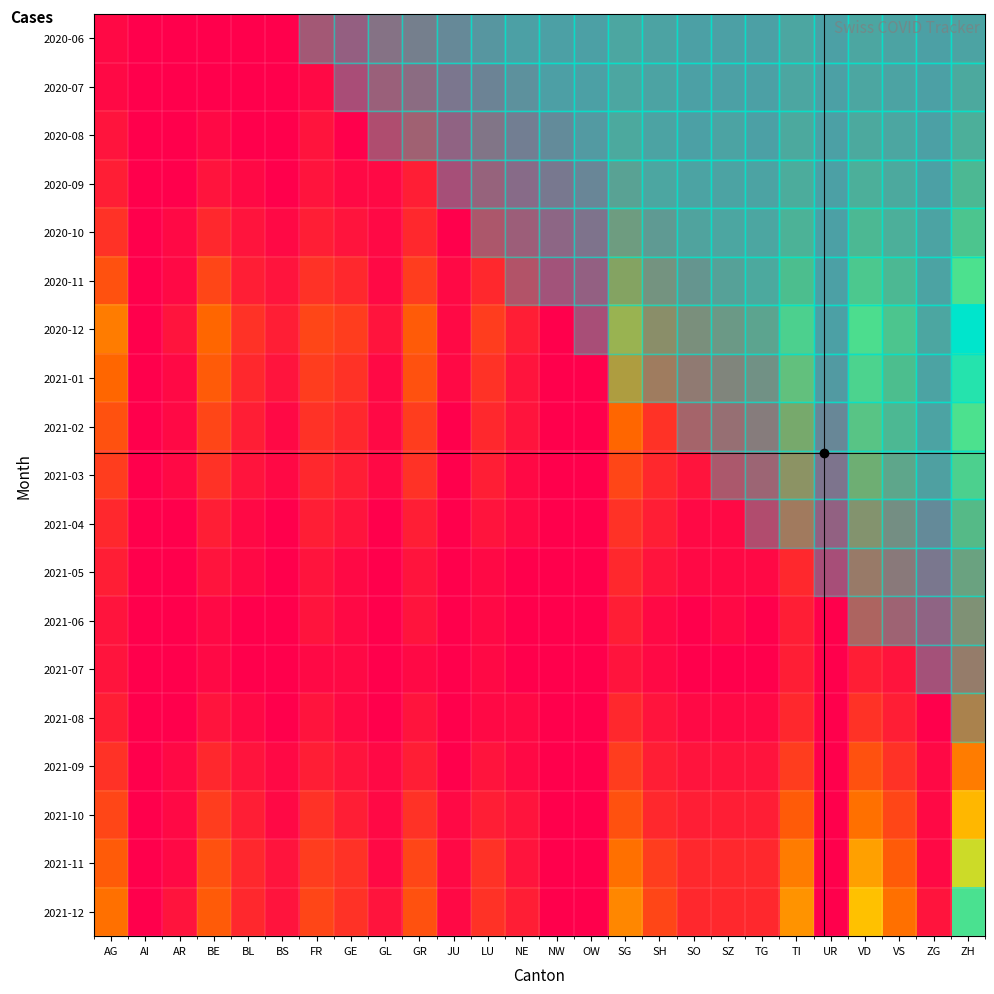

Reading left to right, extract all data points from this chart.

2020-06: AG=1	AI=0	AR=0	BE=0	BL=0	BS=0	FR=1	GE=0	GL=1	GR=1	JU=0	LU=0	NE=0	NW=0	OW=0	SG=2	SH=1	SO=0	SZ=0	TG=0	TI=2	UR=0	VD=2	VS=1	ZG=0	ZH=1
2020-07: AG=1	AI=0	AR=0	BE=0	BL=0	BS=0	FR=1	GE=0	GL=1	GR=1	JU=0	LU=0	NE=0	NW=0	OW=0	SG=2	SH=1	SO=0	SZ=0	TG=0	TI=2	UR=0	VD=2	VS=1	ZG=0	ZH=3
2020-08: AG=2	AI=0	AR=0	BE=1	BL=0	BS=0	FR=2	GE=0	GL=1	GR=2	JU=0	LU=1	NE=0	NW=0	OW=0	SG=3	SH=1	SO=0	SZ=1	TG=0	TI=3	UR=0	VD=3	VS=2	ZG=0	ZH=5
2020-09: AG=3	AI=0	AR=0	BE=2	BL=1	BS=0	FR=2	GE=1	GL=1	GR=3	JU=0	LU=1	NE=0	NW=0	OW=0	SG=4	SH=2	SO=1	SZ=1	TG=1	TI=4	UR=0	VD=5	VS=3	ZG=0	ZH=8
2020-10: AG=5	AI=0	AR=1	BE=4	BL=2	BS=1	FR=3	GE=2	GL=1	GR=4	JU=0	LU=2	NE=1	NW=0	OW=0	SG=6	SH=3	SO=2	SZ=2	TG=2	TI=6	UR=0	VD=8	VS=5	ZG=1	ZH=12
2020-11: AG=8	AI=0	AR=1	BE=7	BL=3	BS=2	FR=5	GE=4	GL=1	GR=6	JU=1	LU=4	NE=2	NW=0	OW=0	SG=10	SH=5	SO=3	SZ=3	TG=3	TI=10	UR=0	VD=13	VS=8	ZG=1	ZH=20
2020-12: AG=12	AI=0	AR=2	BE=10	BL=5	BS=3	FR=7	GE=6	GL=2	GR=9	JU=1	LU=6	NE=3	NW=0	OW=0	SG=14	SH=7	SO=5	SZ=5	TG=5	TI=15	UR=0	VD=19	VS=12	ZG=2	ZH=30
2021-01: AG=10	AI=0	AR=1	BE=9	BL=4	BS=2	FR=6	GE=5	GL=1	GR=8	JU=1	LU=5	NE=2	NW=0	OW=0	SG=12	SH=6	SO=4	SZ=4	TG=4	TI=13	UR=0	VD=16	VS=10	ZG=1	ZH=25
2021-02: AG=8	AI=0	AR=1	BE=7	BL=3	BS=1	FR=5	GE=4	GL=1	GR=6	JU=0	LU=4	NE=2	NW=0	OW=0	SG=10	SH=5	SO=3	SZ=3	TG=3	TI=10	UR=0	VD=13	VS=8	ZG=1	ZH=20
2021-03: AG=6	AI=0	AR=1	BE=5	BL=2	BS=1	FR=4	GE=3	GL=1	GR=5	JU=0	LU=3	NE=1	NW=0	OW=0	SG=7	SH=4	SO=2	SZ=2	TG=2	TI=8	UR=0	VD=10	VS=6	ZG=1	ZH=15
2021-04: AG=4	AI=0	AR=0	BE=3	BL=1	BS=0	FR=3	GE=2	GL=0	GR=3	JU=0	LU=2	NE=1	NW=0	OW=0	SG=5	SH=3	SO=1	SZ=1	TG=1	TI=6	UR=0	VD=7	VS=4	ZG=0	ZH=10
2021-05: AG=3	AI=0	AR=0	BE=2	BL=1	BS=0	FR=2	GE=1	GL=0	GR=2	JU=0	LU=1	NE=0	NW=0	OW=0	SG=4	SH=2	SO=1	SZ=1	TG=1	TI=4	UR=0	VD=5	VS=3	ZG=0	ZH=7
2021-06: AG=2	AI=0	AR=0	BE=1	BL=0	BS=0	FR=2	GE=1	GL=0	GR=2	JU=0	LU=1	NE=0	NW=0	OW=0	SG=3	SH=1	SO=0	SZ=1	TG=0	TI=3	UR=0	VD=4	VS=2	ZG=0	ZH=6
2021-07: AG=2	AI=0	AR=0	BE=1	BL=0	BS=0	FR=1	GE=1	GL=0	GR=1	JU=0	LU=1	NE=0	NW=0	OW=0	SG=2	SH=1	SO=0	SZ=0	TG=0	TI=3	UR=0	VD=3	VS=2	ZG=0	ZH=5
2021-08: AG=3	AI=0	AR=0	BE=2	BL=1	BS=0	FR=2	GE=1	GL=0	GR=2	JU=0	LU=1	NE=1	NW=0	OW=0	SG=4	SH=2	SO=1	SZ=1	TG=1	TI=4	UR=0	VD=5	VS=3	ZG=0	ZH=8
2021-09: AG=5	AI=0	AR=1	BE=4	BL=2	BS=1	FR=3	GE=2	GL=1	GR=3	JU=0	LU=2	NE=1	NW=0	OW=0	SG=6	SH=3	SO=2	SZ=2	TG=2	TI=6	UR=0	VD=8	VS=5	ZG=1	ZH=12
2021-10: AG=7	AI=0	AR=1	BE=6	BL=3	BS=1	FR=5	GE=3	GL=1	GR=5	JU=1	LU=3	NE=2	NW=0	OW=0	SG=8	SH=4	SO=3	SZ=3	TG=3	TI=9	UR=0	VD=11	VS=7	ZG=1	ZH=17
2021-11: AG=9	AI=0	AR=1	BE=8	BL=4	BS=2	FR=6	GE=5	GL=1	GR=7	JU=1	LU=5	NE=2	NW=0	OW=0	SG=11	SH=6	SO=4	SZ=4	TG=4	TI=12	UR=0	VD=15	VS=9	ZG=1	ZH=22
2021-12: AG=11	AI=0	AR=2	BE=9	BL=4	BS=2	FR=7	GE=5	GL=2	GR=8	JU=1	LU=5	NE=3	NW=0	OW=0	SG=13	SH=7	SO=4	SZ=4	TG=4	TI=14	UR=0	VD=18	VS=11	ZG=2	ZH=27